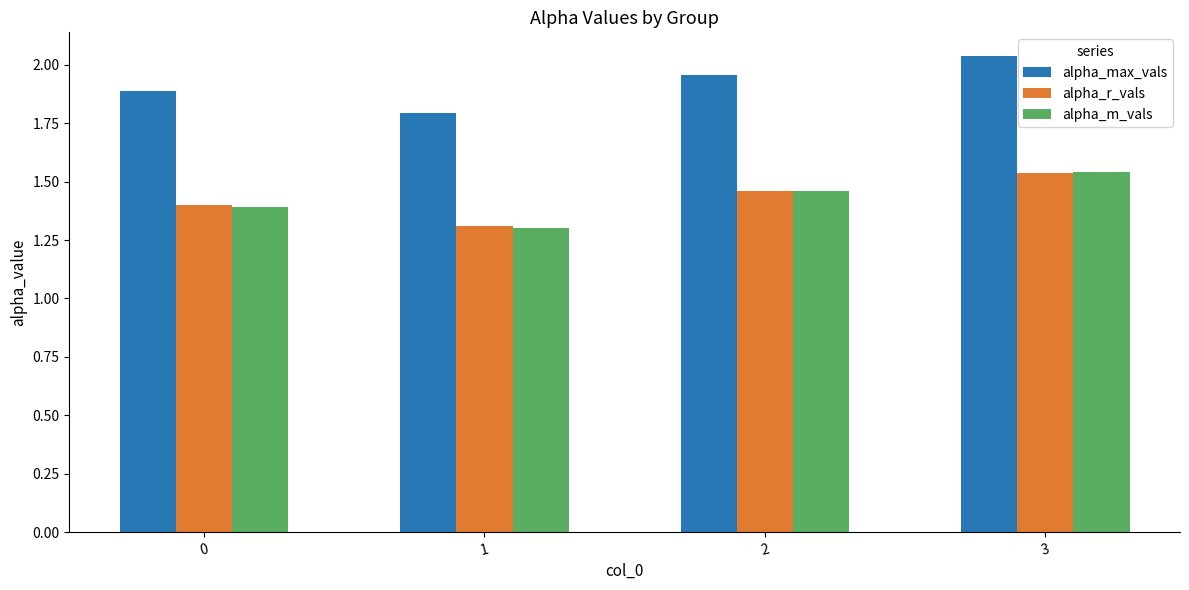

List the labels in order of alpha_max_vals value, smallest first.

1, 0, 2, 3